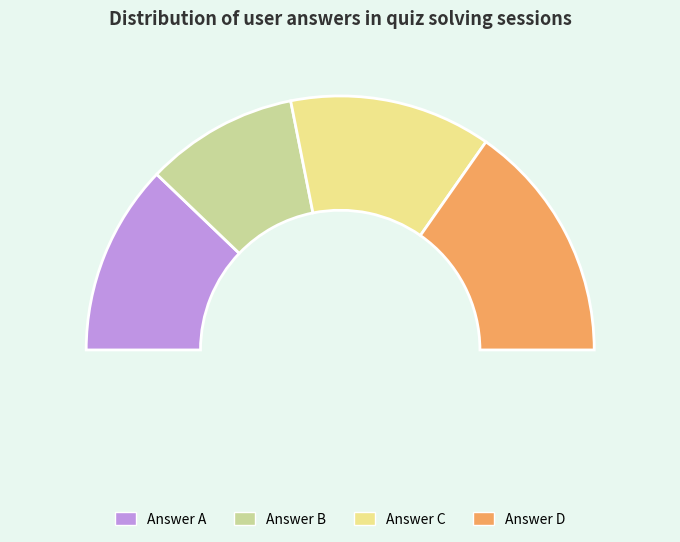

Is there any slice that represents more than half of the pie?

No